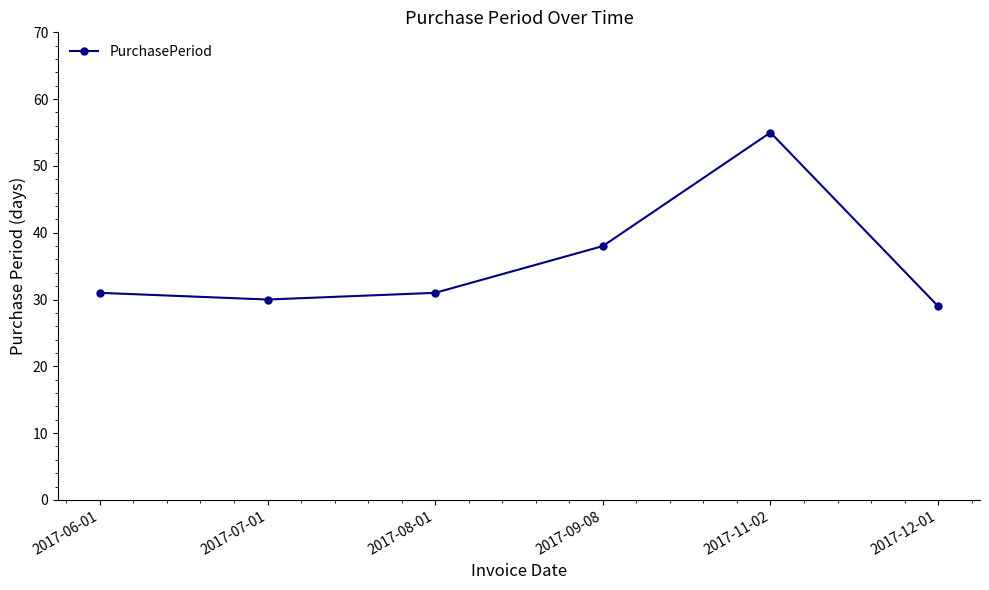

What is the difference between the maximum and second lowest values?

25